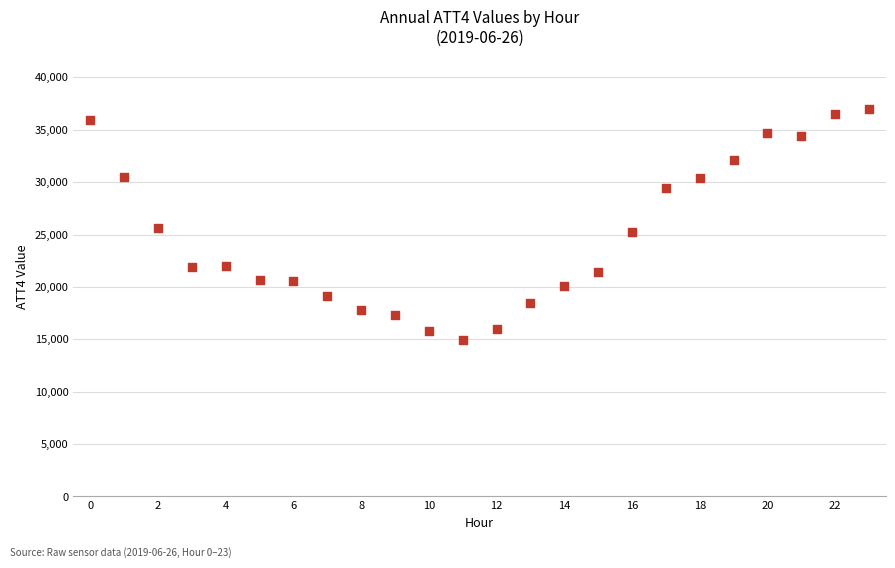

What is the range of Y values (max minus min)?

22100